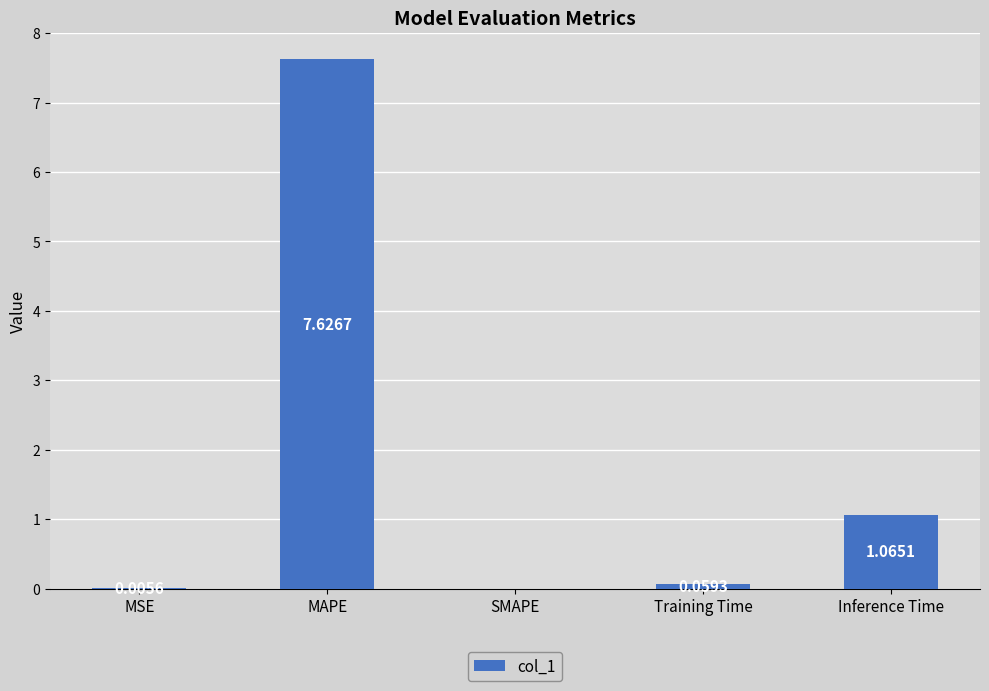

Where is the data nearest to the value 3?

Inference Time